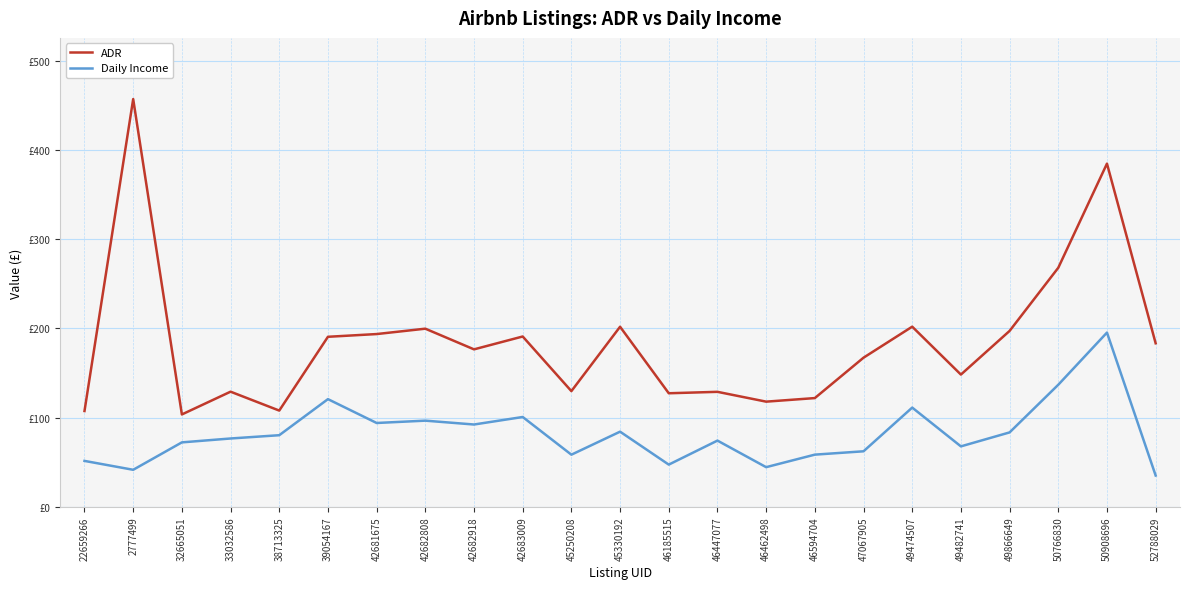

Is the value of ADR at 46594704 greater than the value of Daily Income at 42681675?

Yes